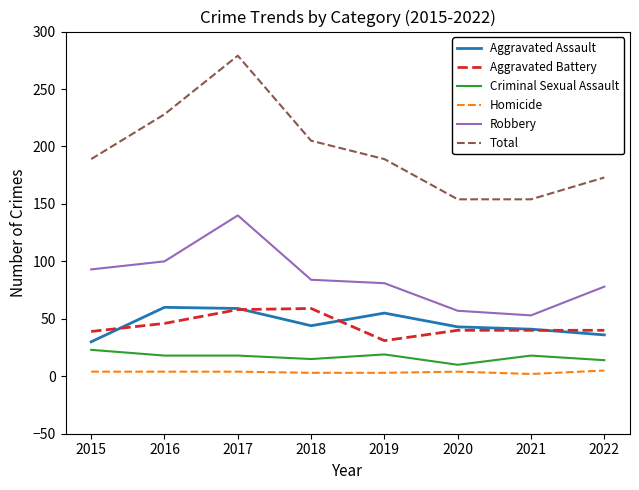

True or false: Homicide and Robbery cross at least once.

False